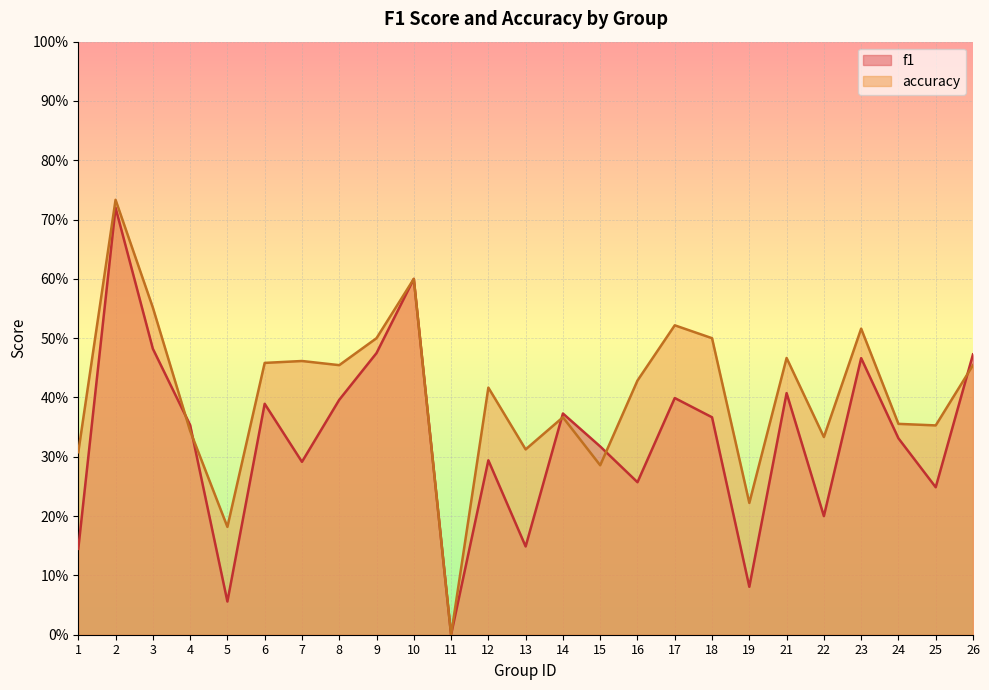

Is the value of accuracy at 6 greater than the value of f1 at 12?

Yes